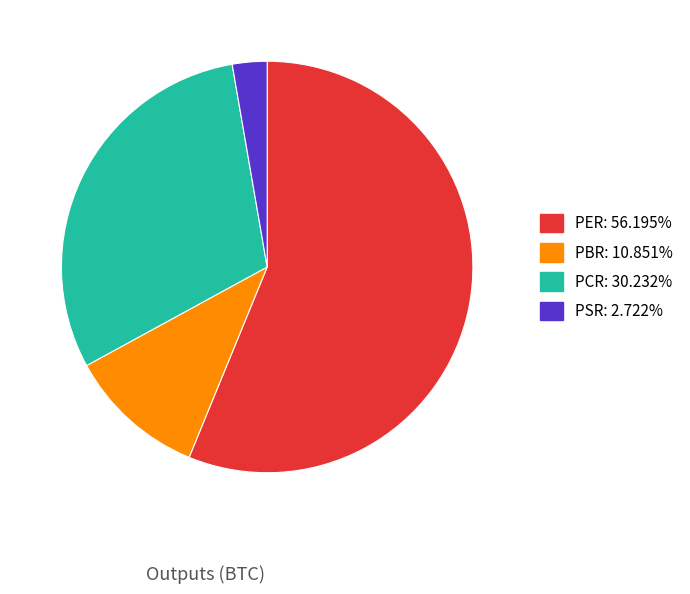

Rank the categories by value from highest to lowest.

PER, PCR, PBR, PSR